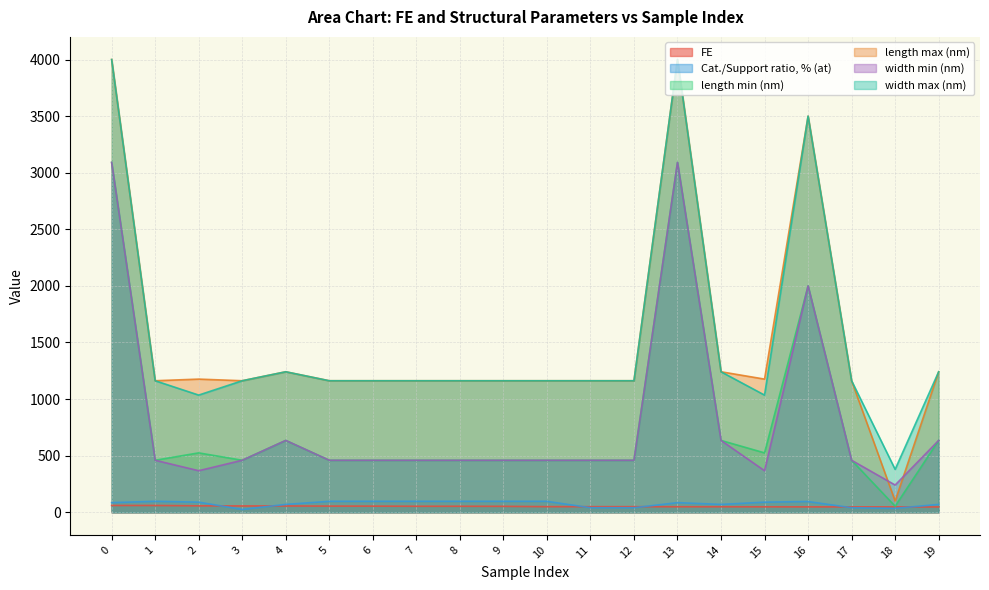

In width max (nm), how many points are lower than both neighbors (excluding endpoints)?

3